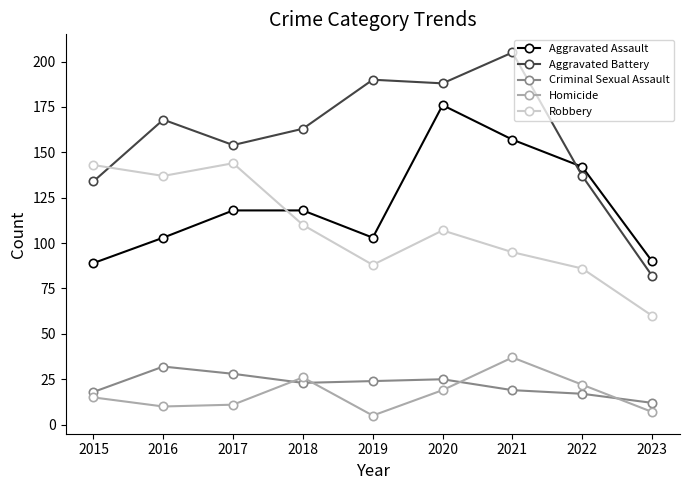

Between 2022 and 2023, which series saw the biggest shift?

Aggravated Battery